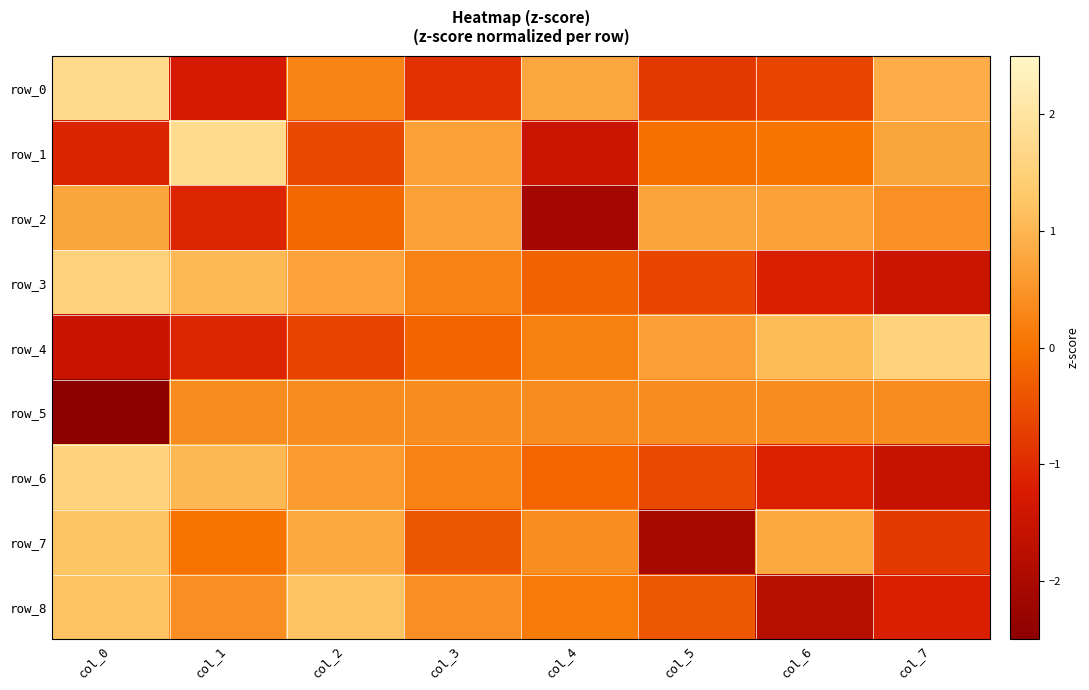

At which category is the sum across all series the highest?

col_0